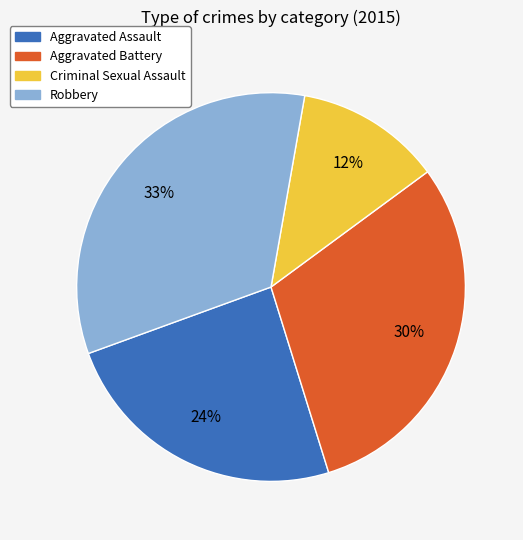

How many slices are in this pie chart?

4